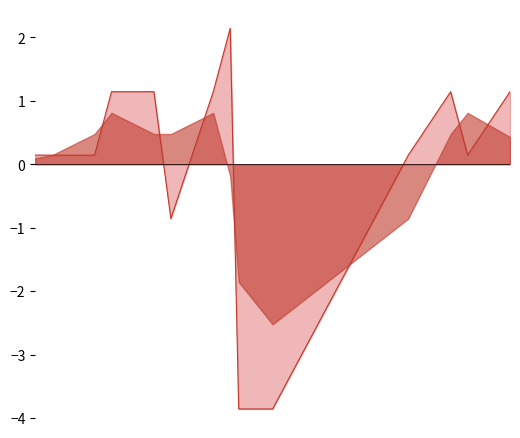

What is the maximum value shown in the chart?

2.1